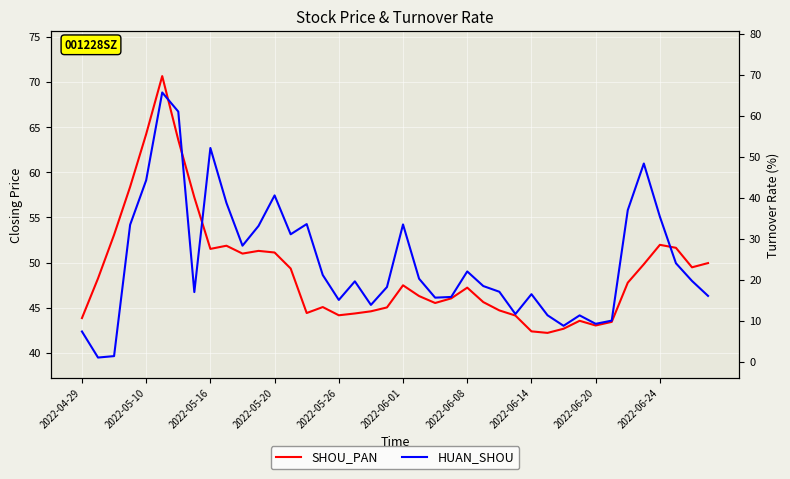

What are all the series names shown in the legend?

SHOU_PAN, HUAN_SHOU